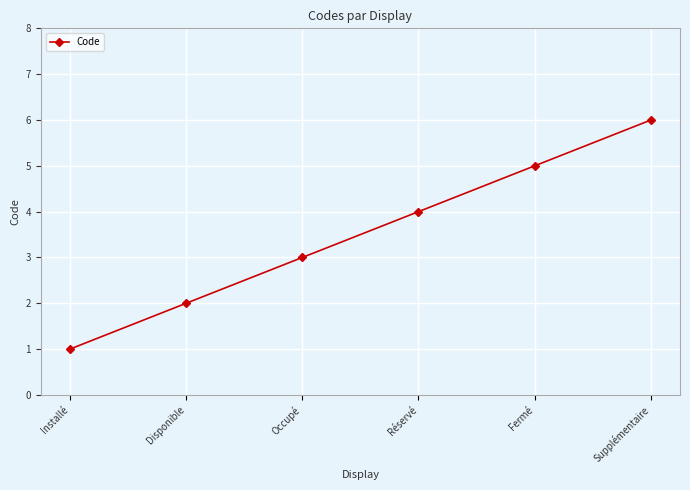

List the labels in order of value, smallest first.

Installé, Disponible, Occupé, Réservé, Fermé, Supplémentaire